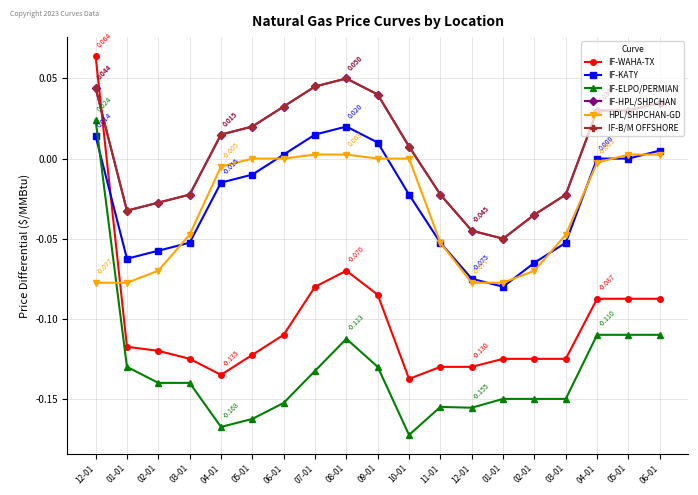

True or false: IF-B/M OFFSHORE has more than 1 interior local peaks.

False